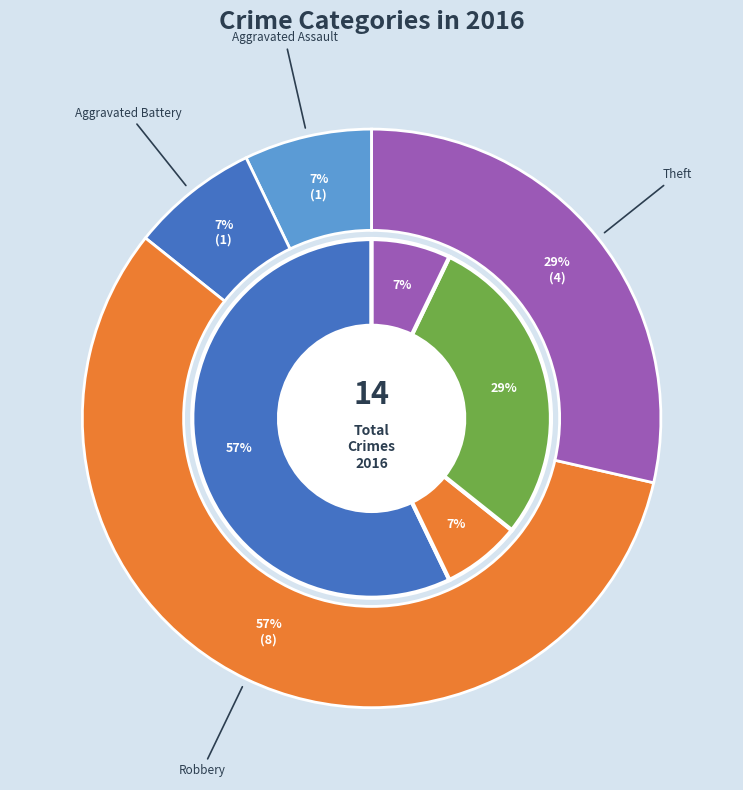

To the nearest percent, what portion does Theft represent?

29%